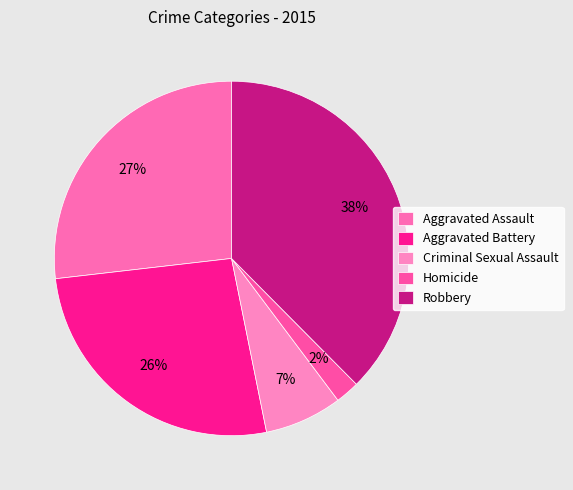

Does Criminal Sexual Assault account for over 50% of the chart?

No